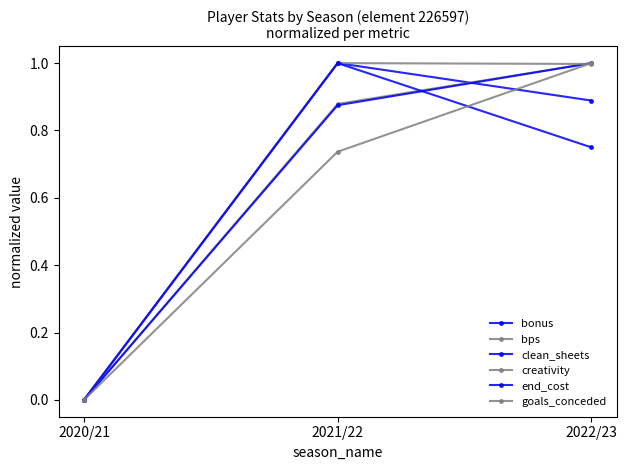

Does the chart have visible grid lines?

No